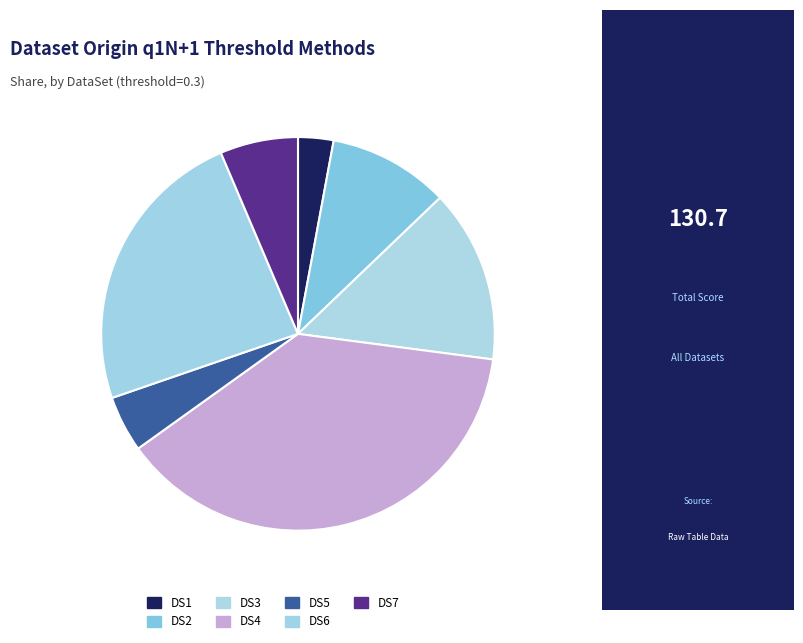

Count the number of slices in the pie.

7